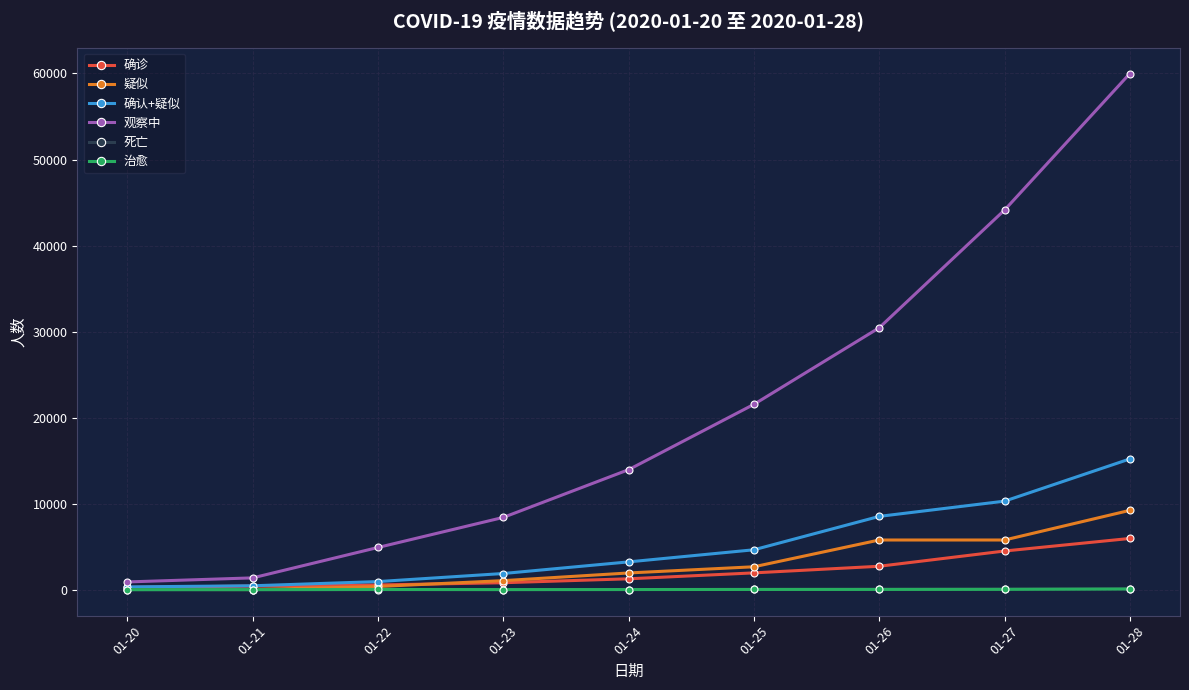

The value of 确认+疑似 at 01-27 is 2074. True or false?

False